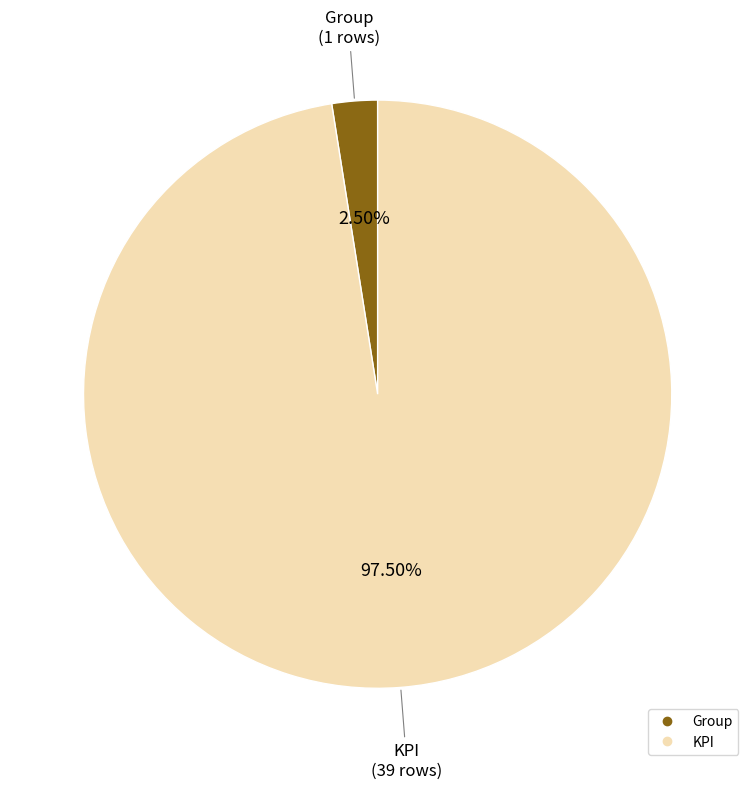

To the nearest percent, what is the average slice percentage?

50%